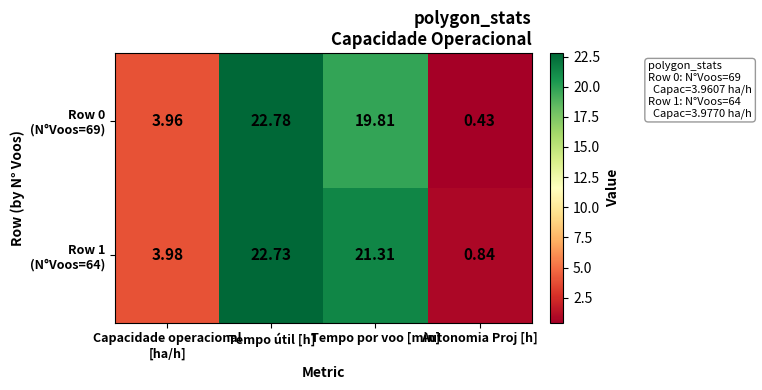

At which category is the sum across all series the highest?

Tempo útil [h]